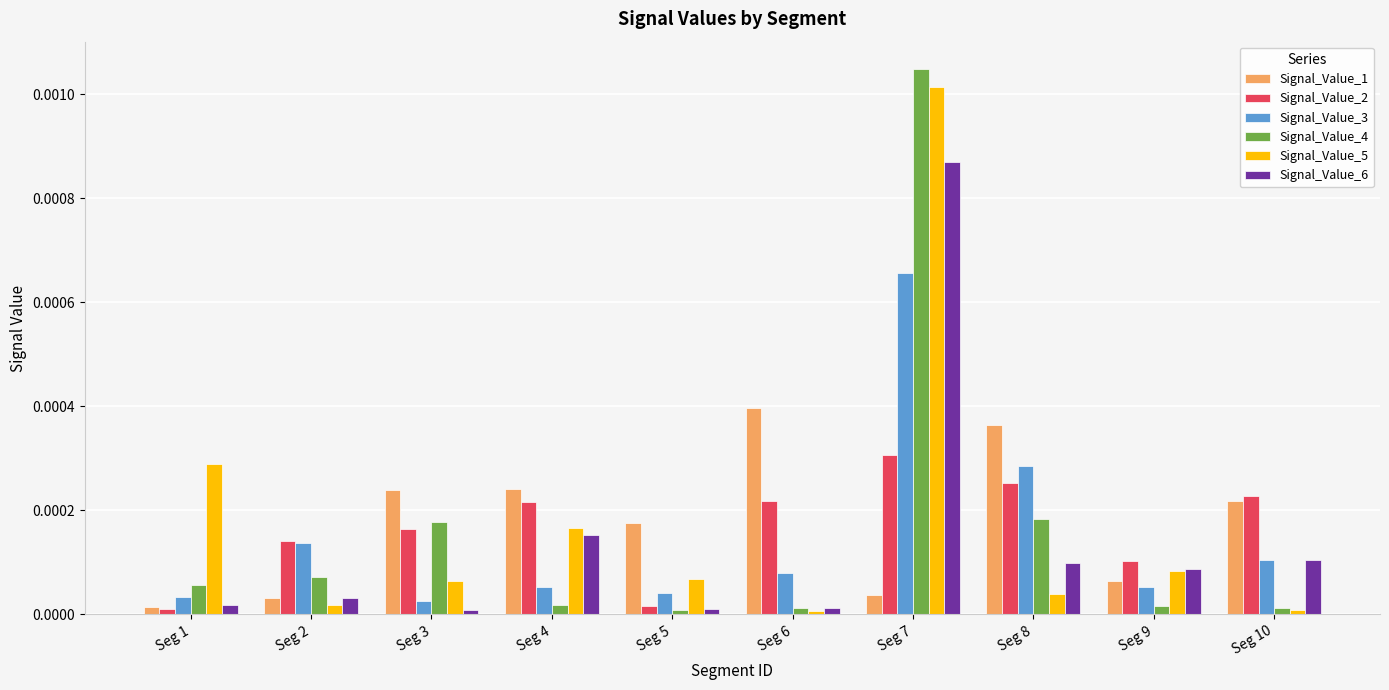

The Signal_Value_5 series shows 0.0 at Seg 1. True or false?

True